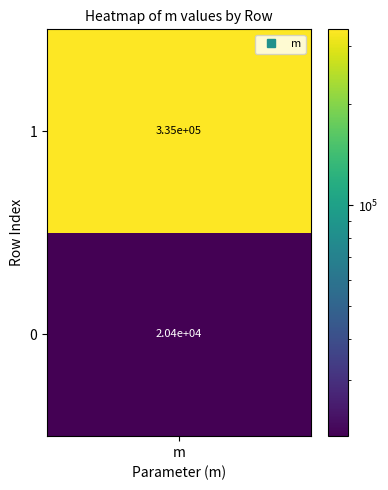

What is the change in value from Row 0 to Row 1?

+314869.6